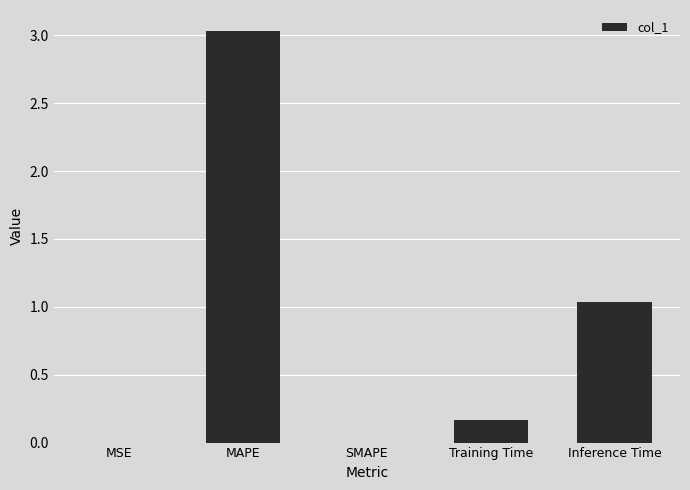

The chart shows a value of 1.6 at Inference Time. True or false?

False